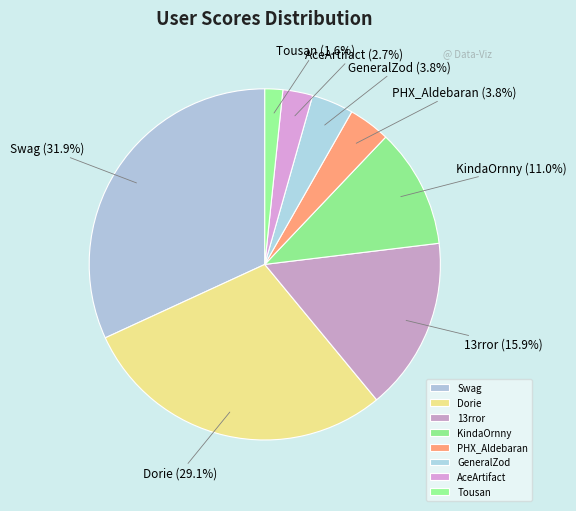

Which has a higher value, Tousan or KindaOrnny?

KindaOrnny